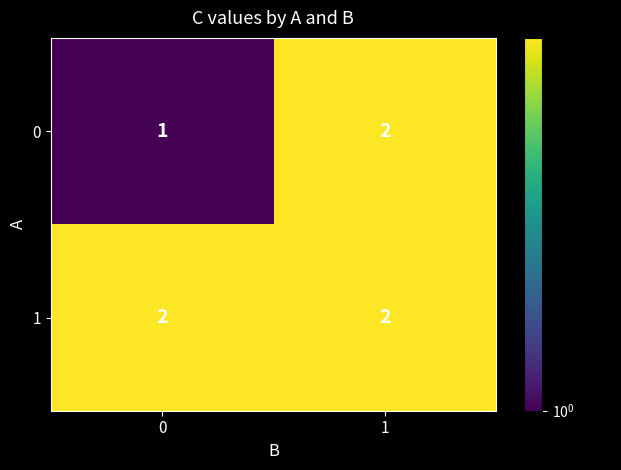

Rank the series by their average value, from lowest to highest.

0, 1